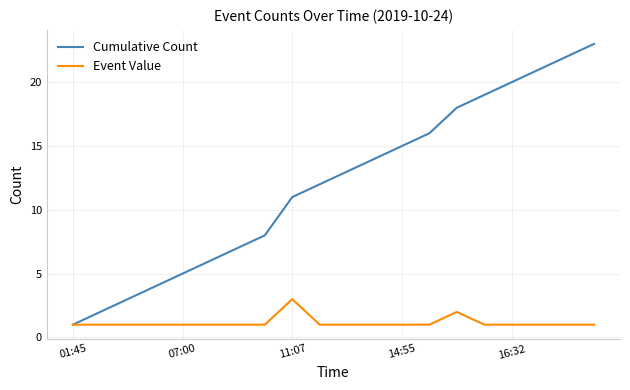

Which series has the largest total across all categories?

Cumulative Count